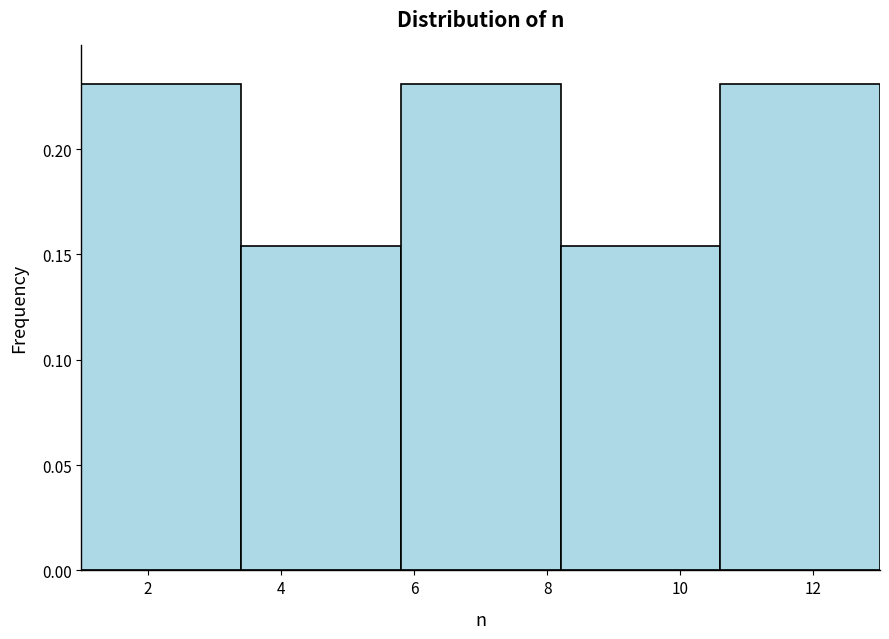

Reading left to right, transcribe this chart: for each bar, give the range it covers on the x-axis and its height. The values are not printed on the chart, so give them approximately, as read against the axis.

1.0 to 3.4: 0.230
3.4 to 5.8: 0.155
5.8 to 8.2: 0.230
8.2 to 10.6: 0.155
10.6 to 13.0: 0.230